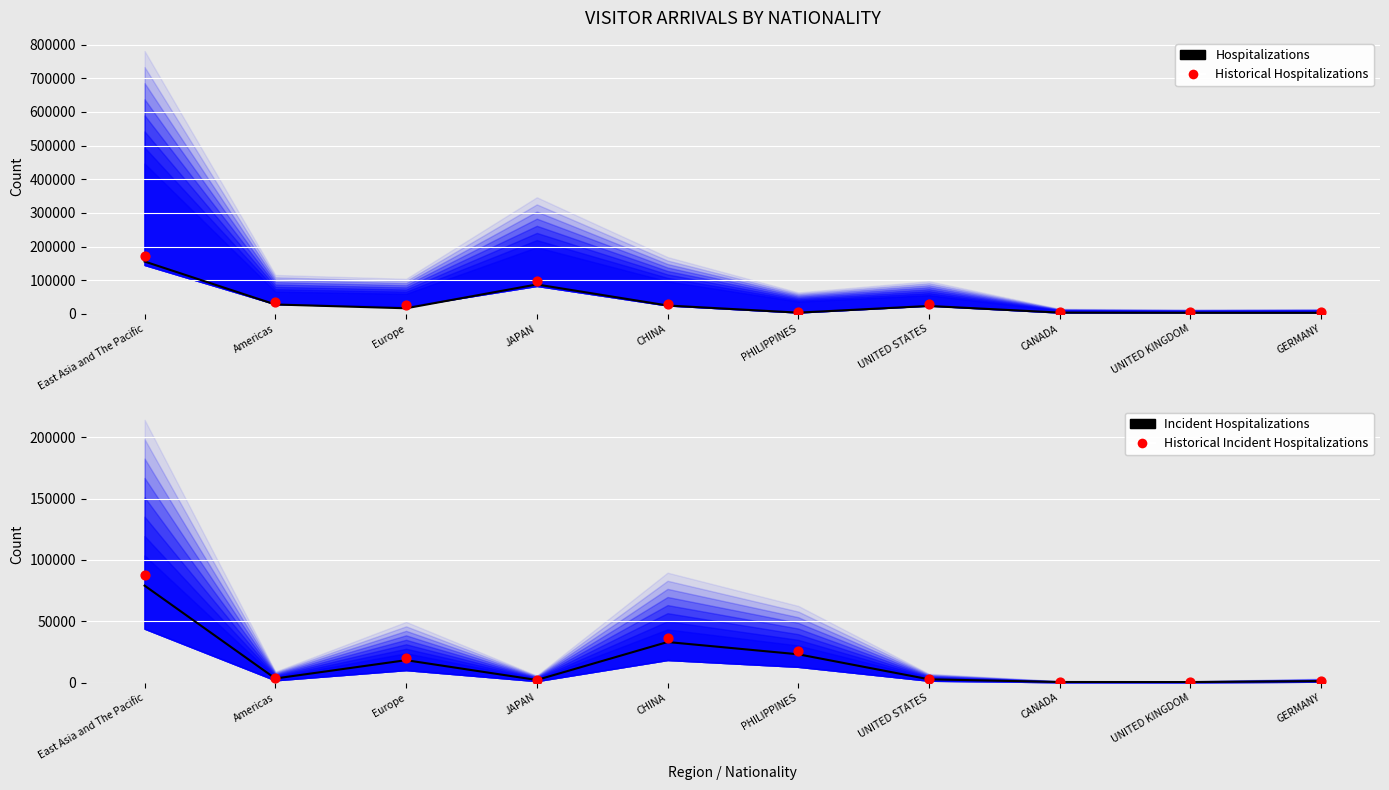

What is the total value across all series at PHILIPPINES?

56562.1